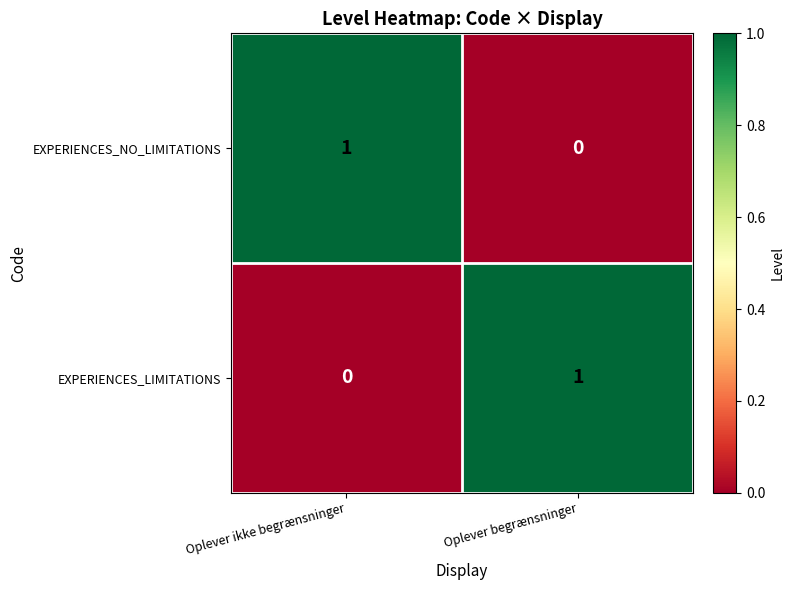

Reading left to right, transcribe all the data shown in this chart.

EXPERIENCES_NO_LIMITATIONS: 1	0
EXPERIENCES_LIMITATIONS: 0	1